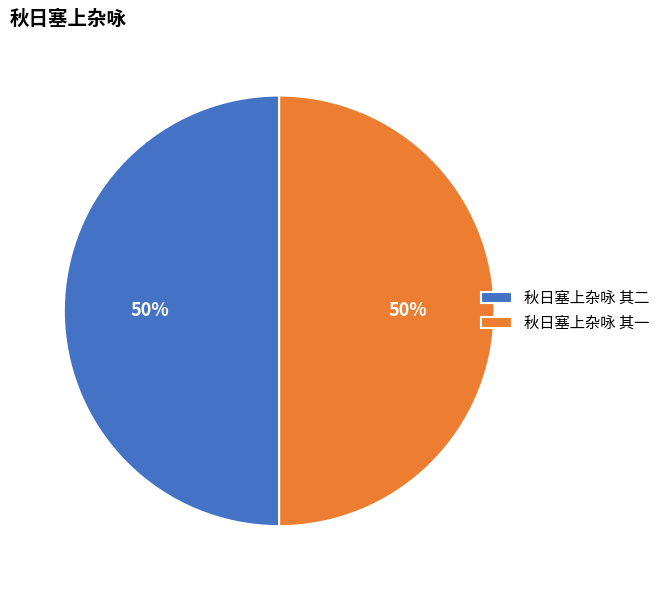

To the nearest percent, what is the combined percentage of 秋日塞上杂咏 其一 and 秋日塞上杂咏 其二?

100%